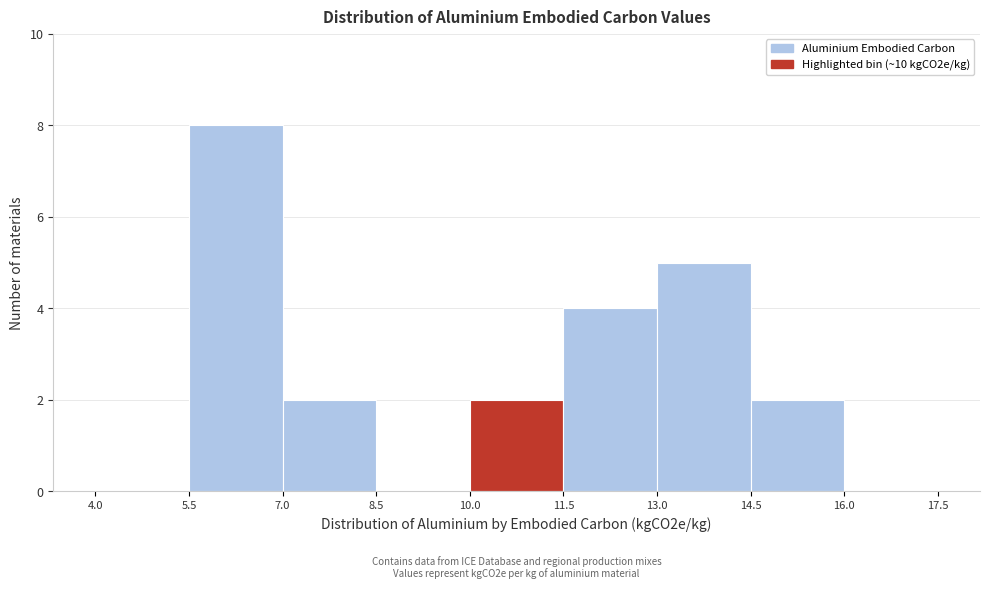

Over which range of the x-axis is the bar tallest?

5.5 to 7.0